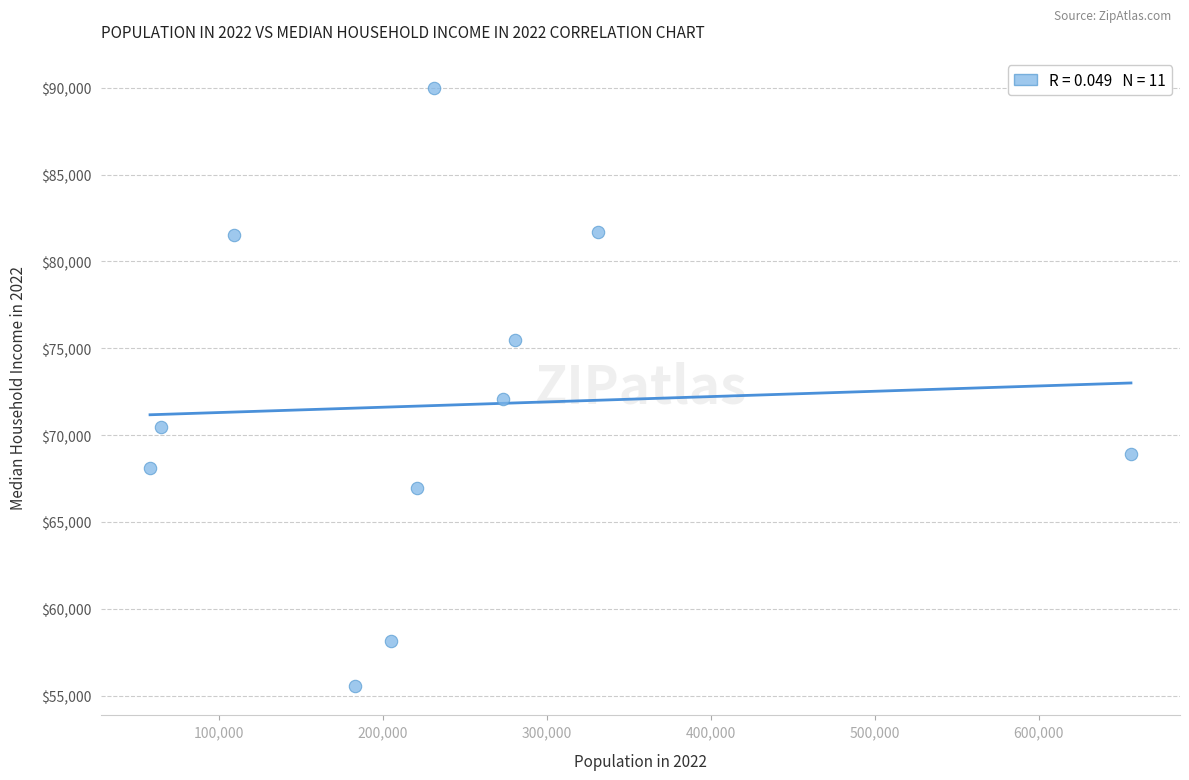

What is the average Y value?

71720